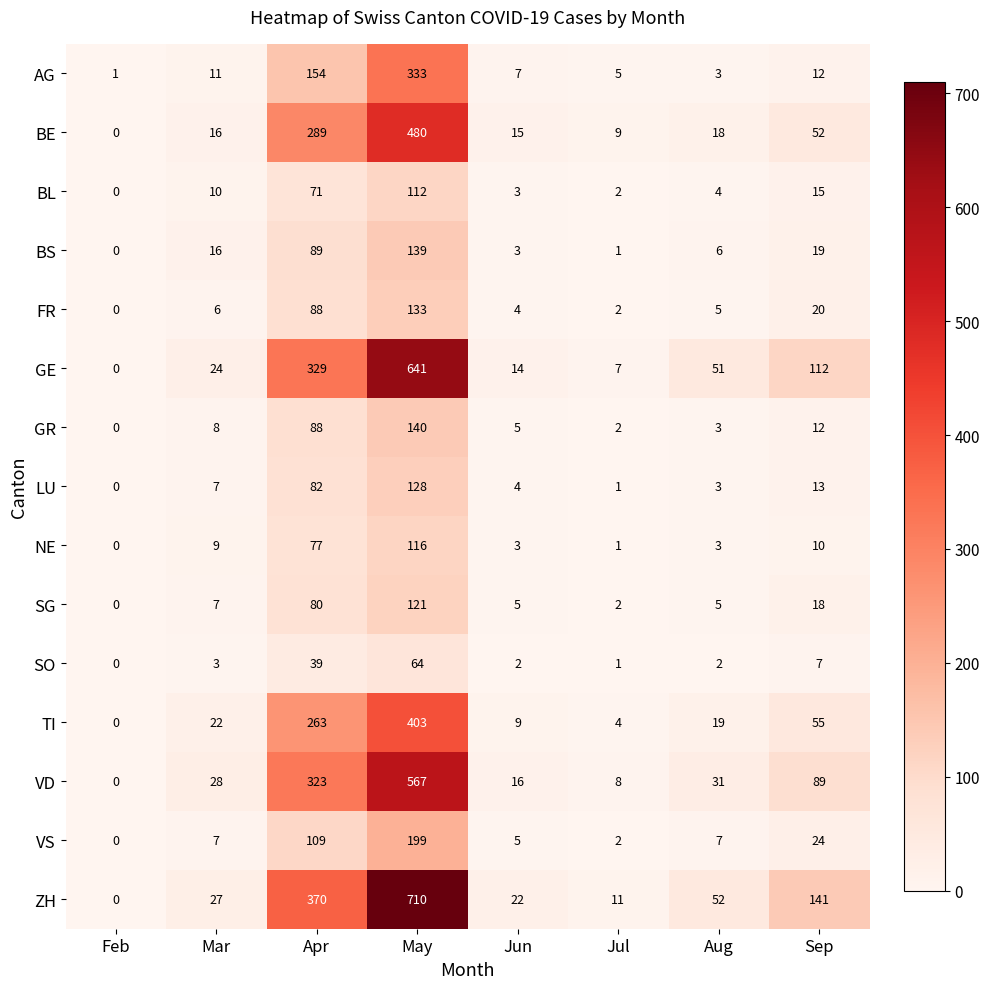

The VD series shows 89 at Sep. True or false?

True